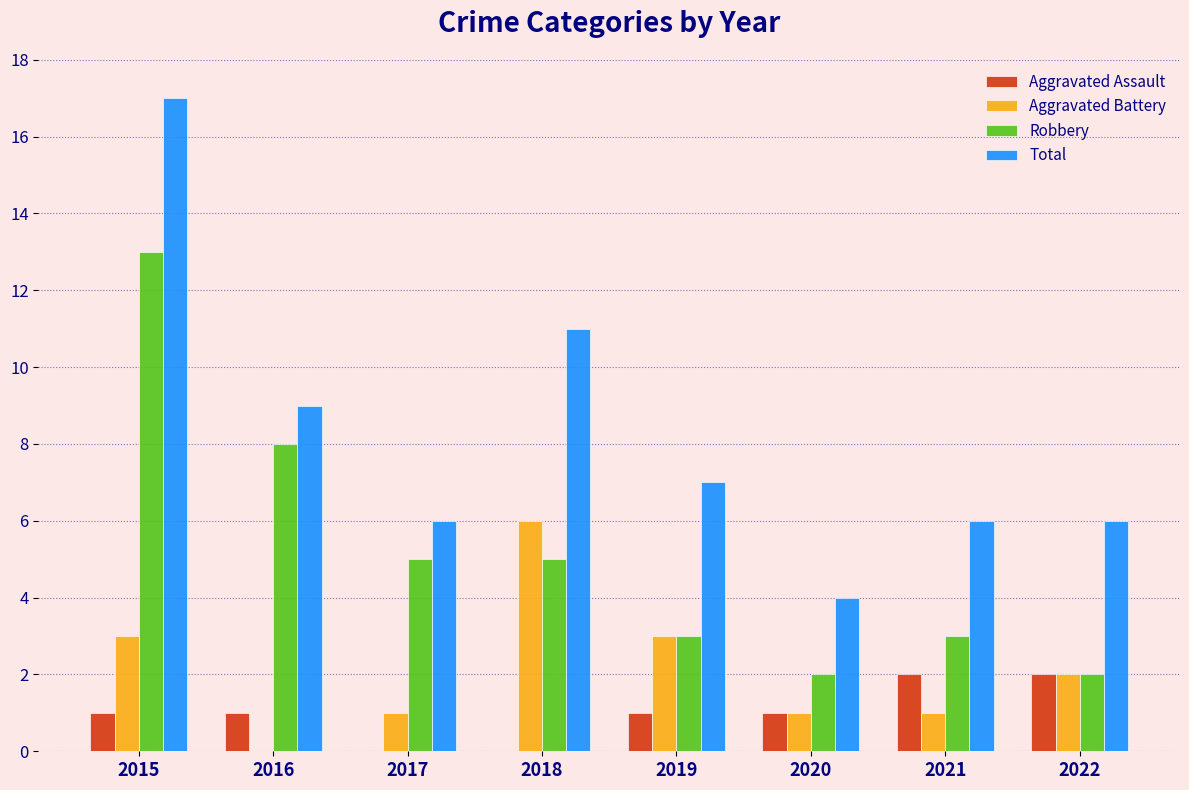

At which category is the sum across all series the highest?

2015